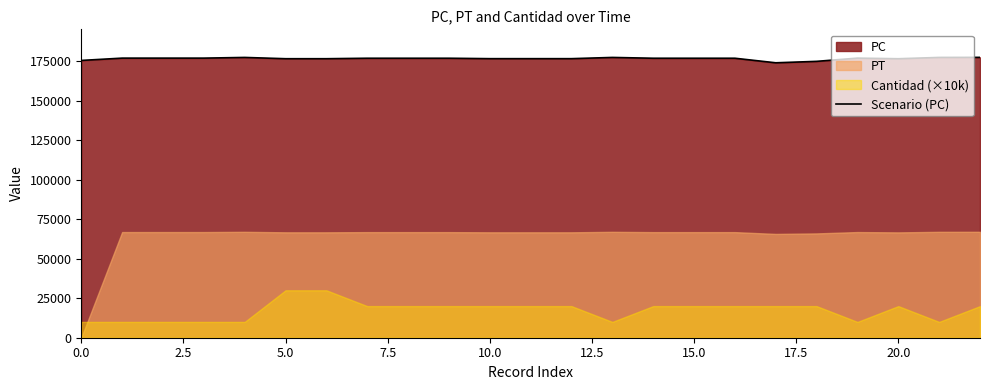

What is the minimum value for Scenario (PC)?

173855